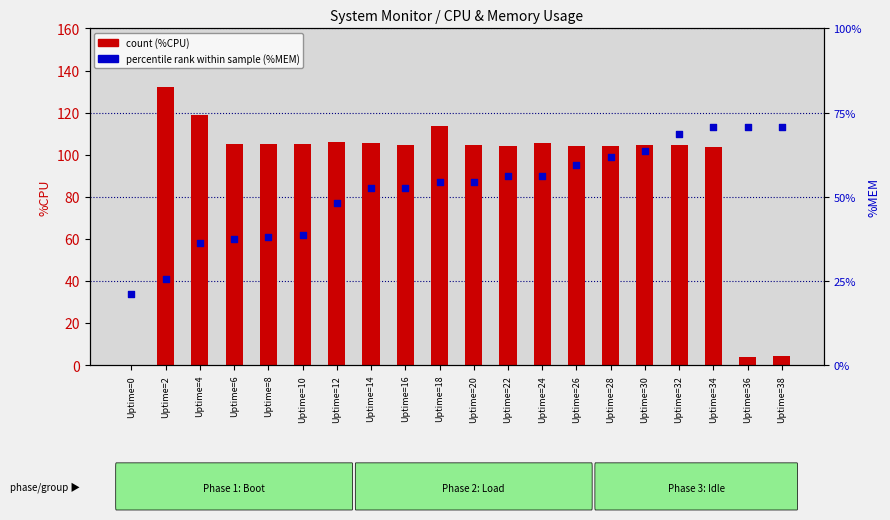

Which series contains the highest Y value?

count (%CPU)